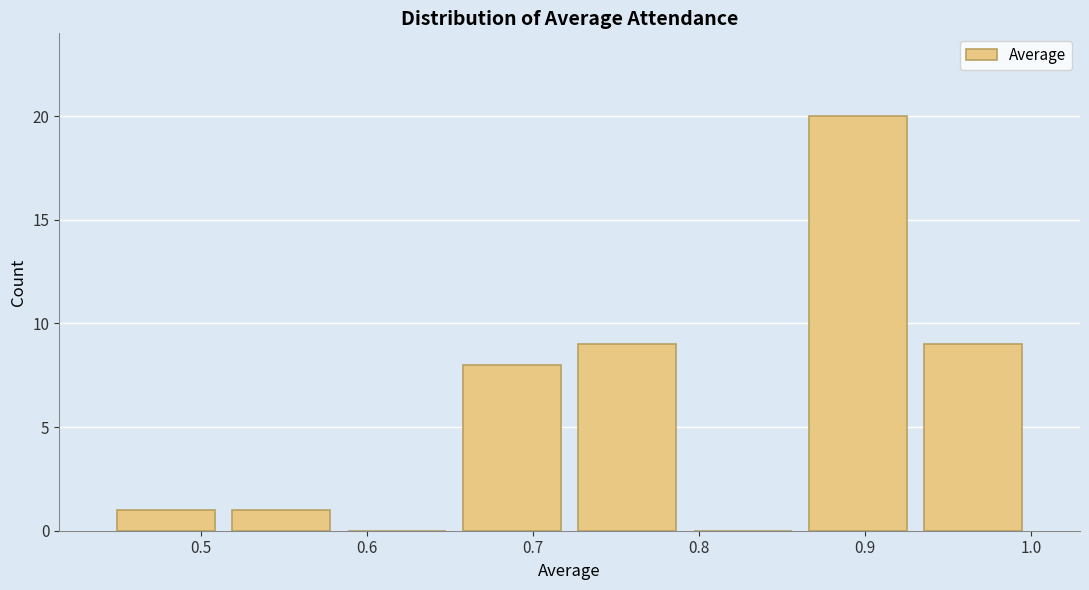

Reading left to right, transcribe this chart: for each bar, give the range it covers on the x-axis and its height. Neither the bar edges nor the heights are printed on the chart, so give them approximately, as read against the axes.

0.44 to 0.51: 1
0.51 to 0.58: 1
0.58 to 0.65: 0
0.65 to 0.72: 8
0.72 to 0.79: 9
0.79 to 0.86: 0
0.86 to 0.93: 20
0.93 to 1.00: 9